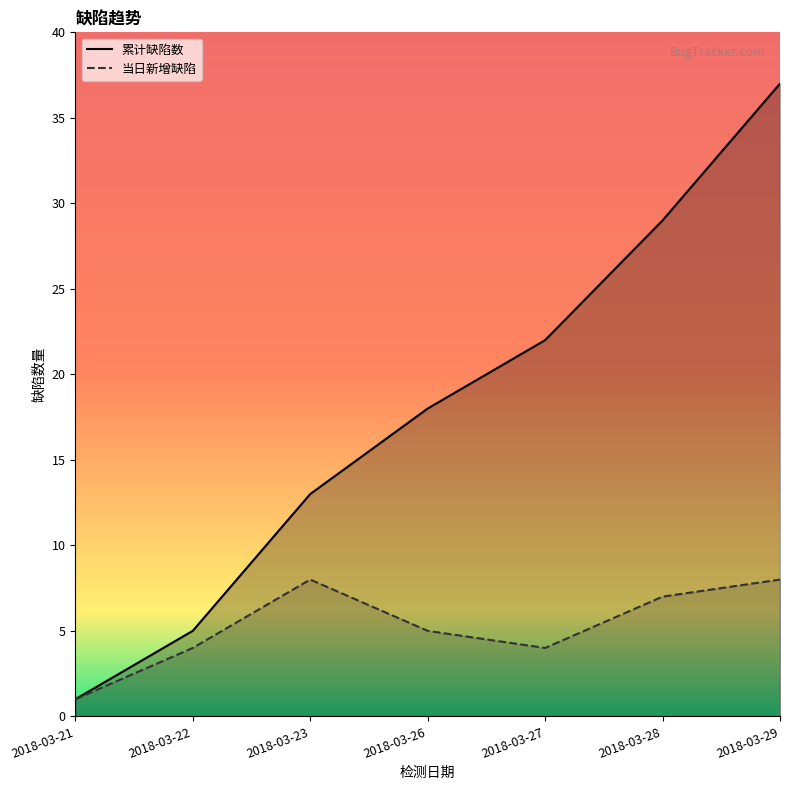

List the series in order of their overall mean, lowest first.

当日新增缺陷, 累计缺陷数